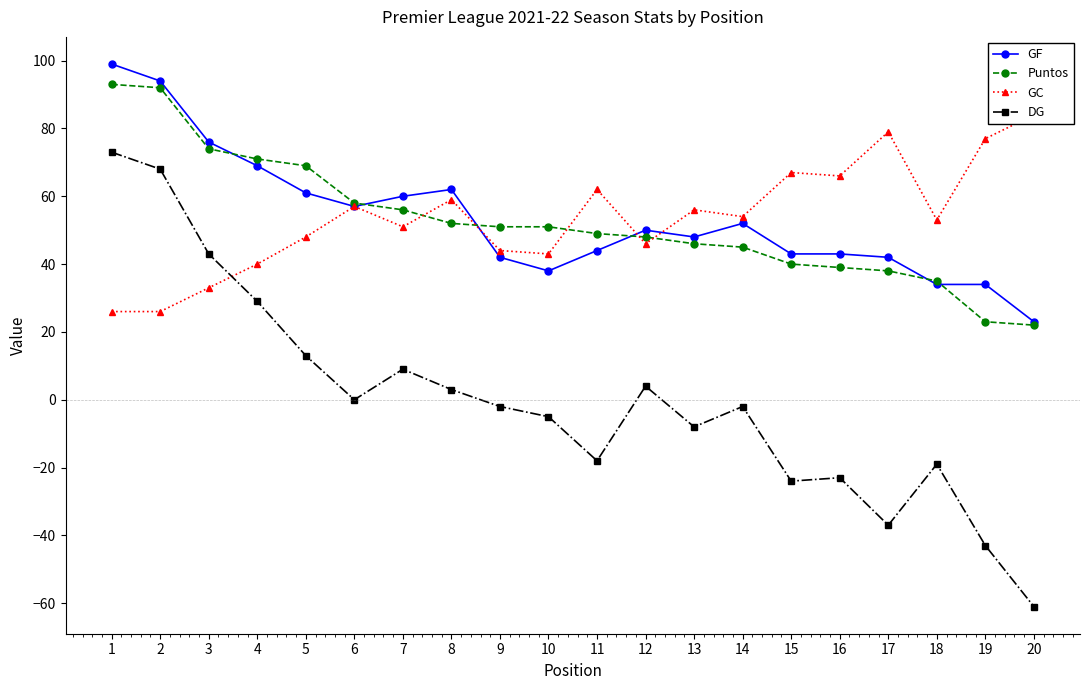

After their last crossing, which series has the higher values: GC or DG?

GC